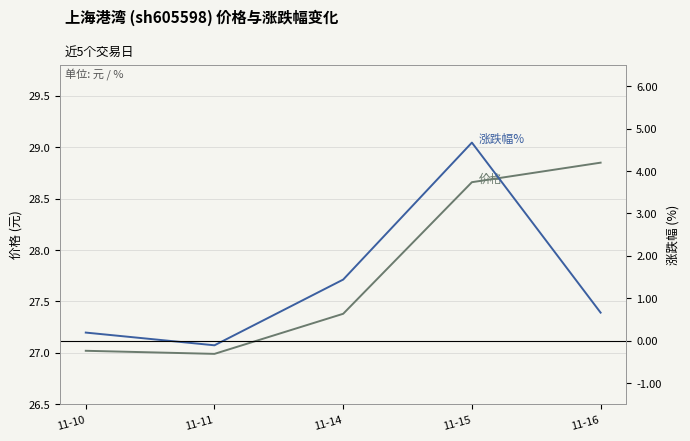

What is the difference between the 价格 values at 11-10 and 11-14?

0.4